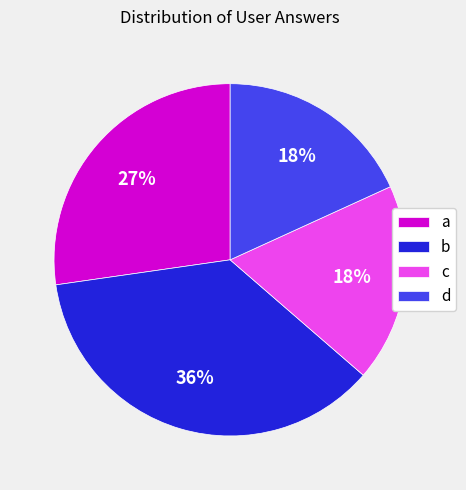

The c slice represents 18% of the pie. True or false?

True